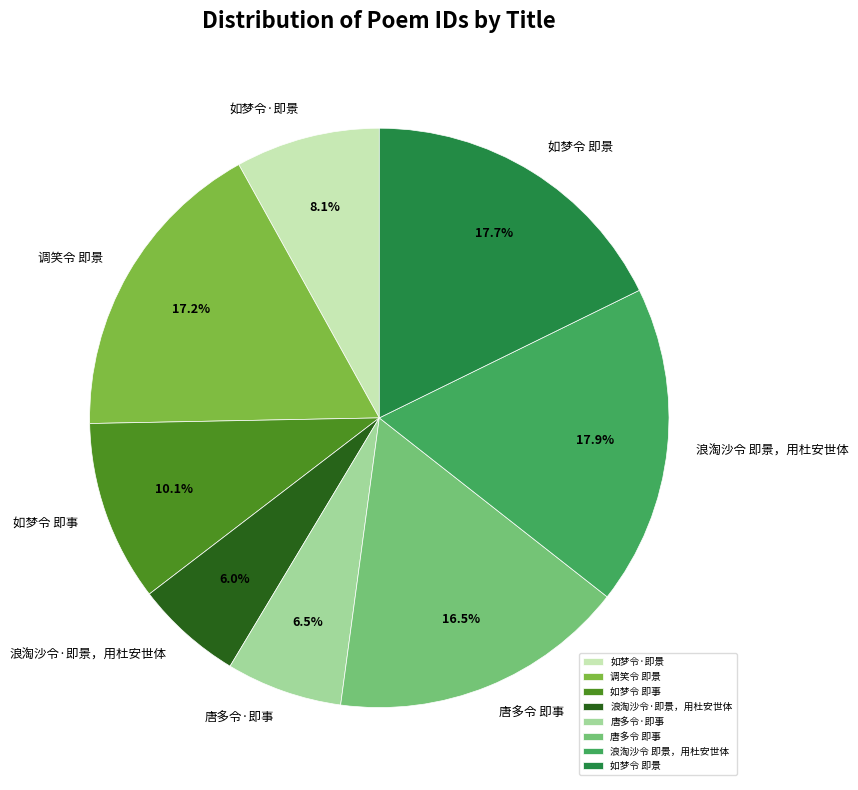

Approximately how many times larger is the value at 唐多令·即事 compared to 调笑令 即景?

0.4